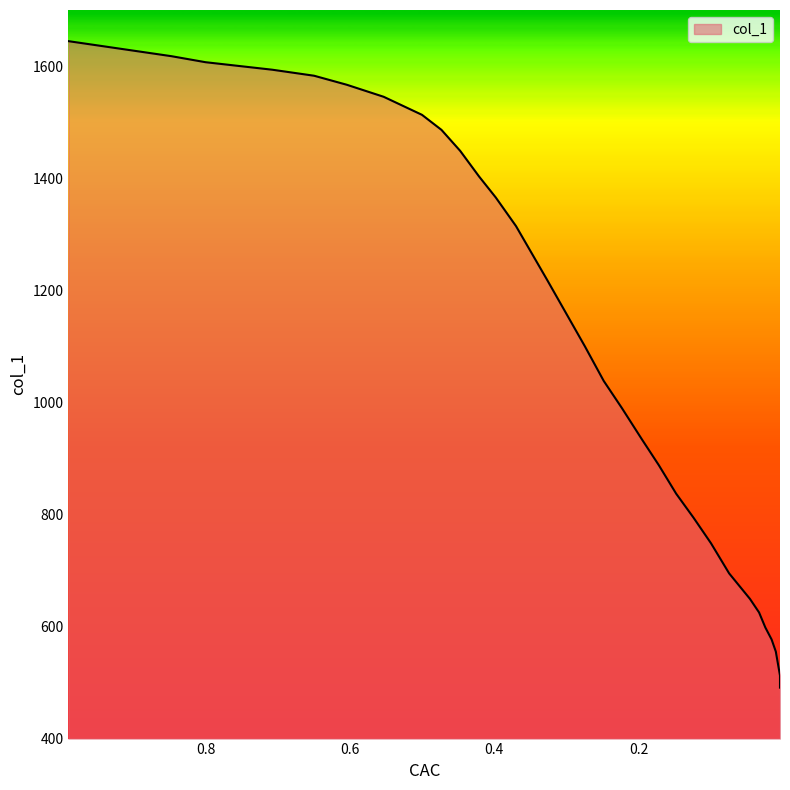

Does the chart display data point markers on the line(s)?

No